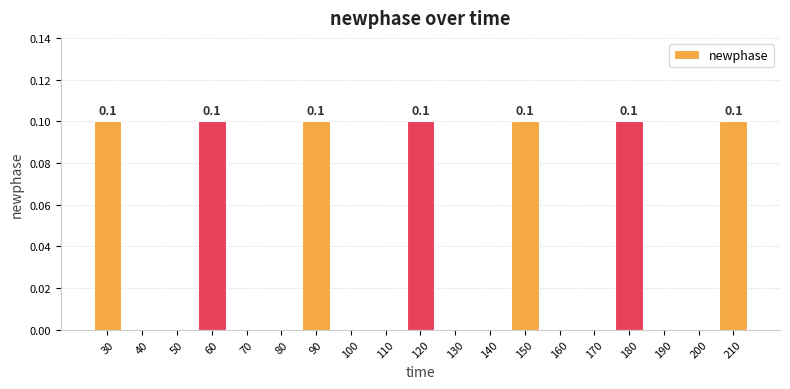

Between 50 and 210, which is larger?

210